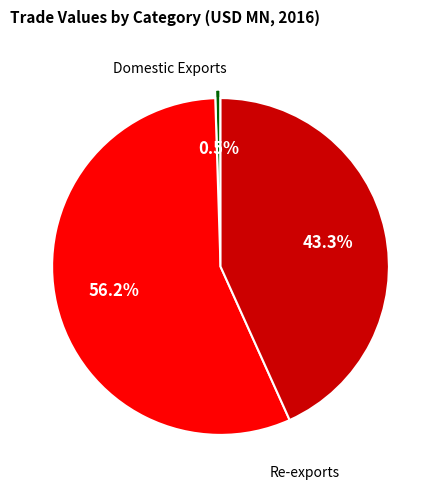

How many slices are in this pie chart?

3